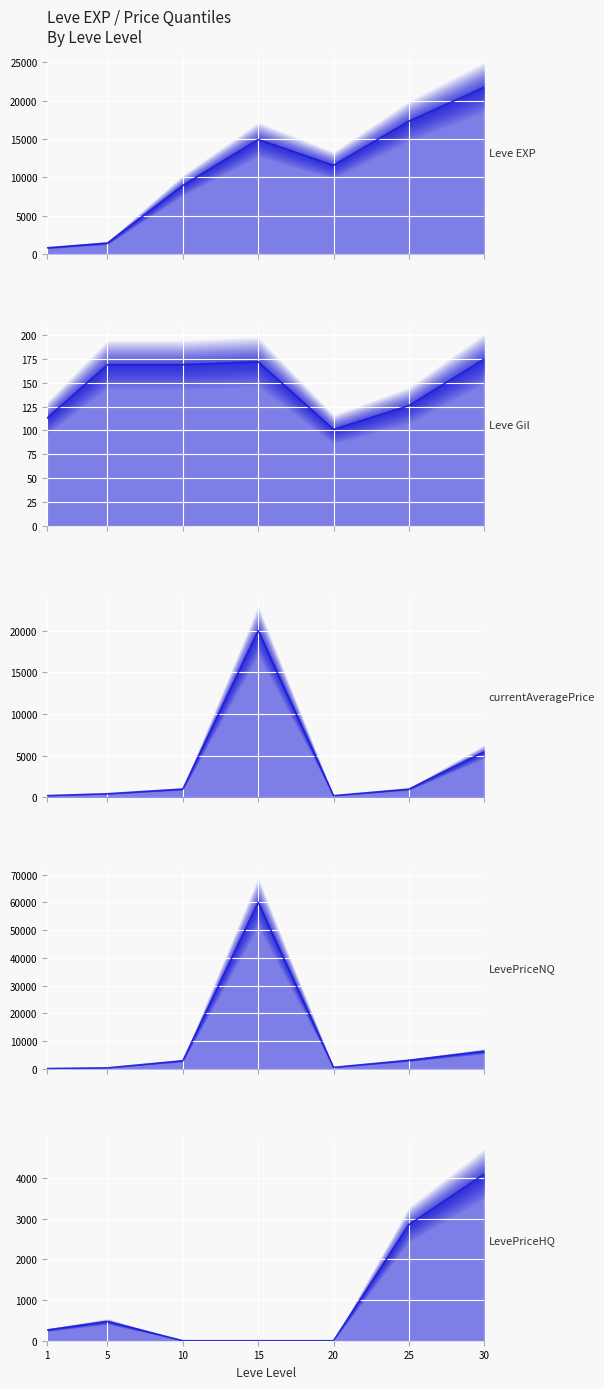

Which category has the lowest value across all series?

10